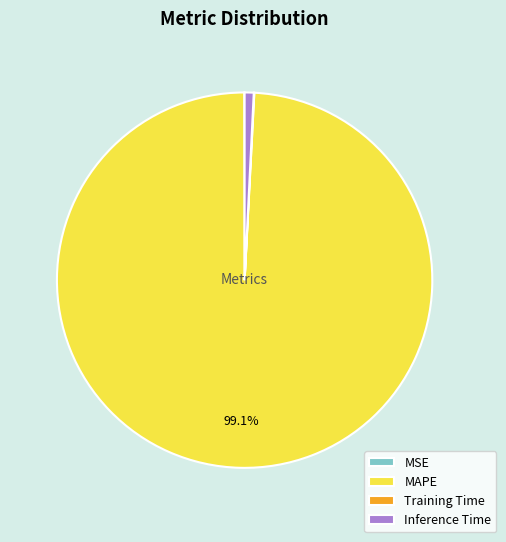

Is there a majority slice in this chart?

Yes